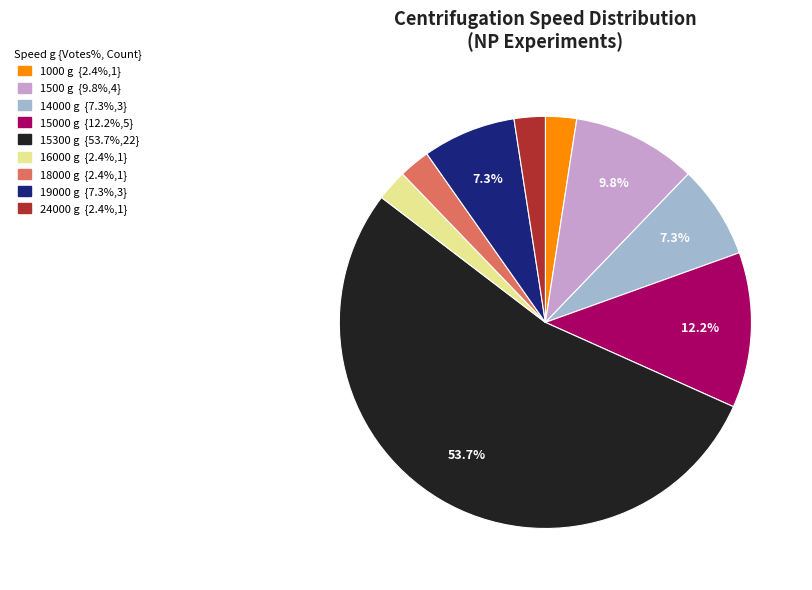

Is there any slice that represents more than half of the pie?

Yes